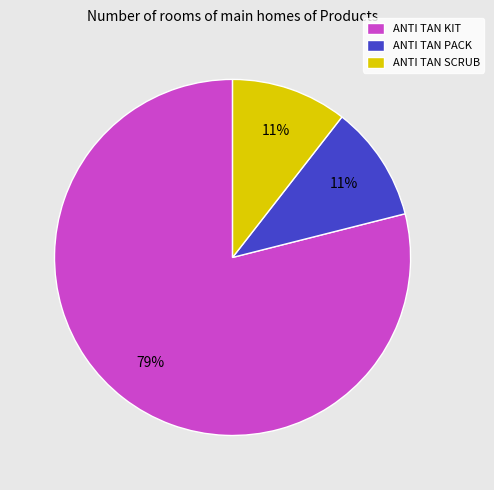

Which slice represents more than half of the pie?

ANTI TAN KIT